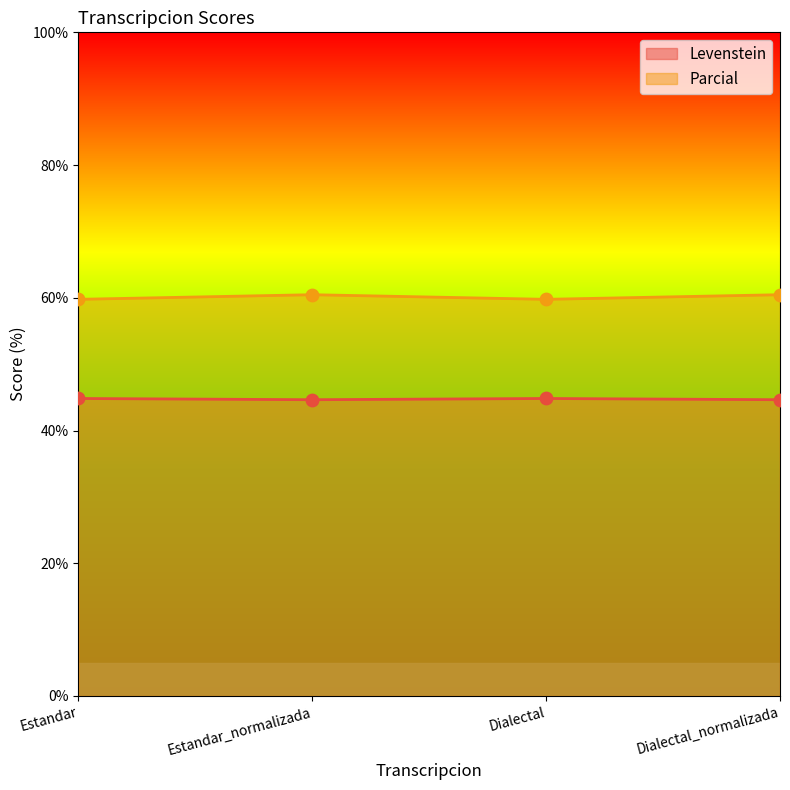

Which series reaches the maximum Y coordinate?

Parcial